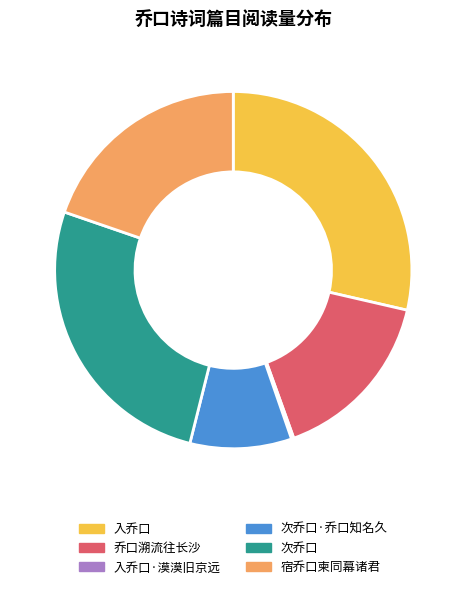

Which slice is the largest?

入乔口